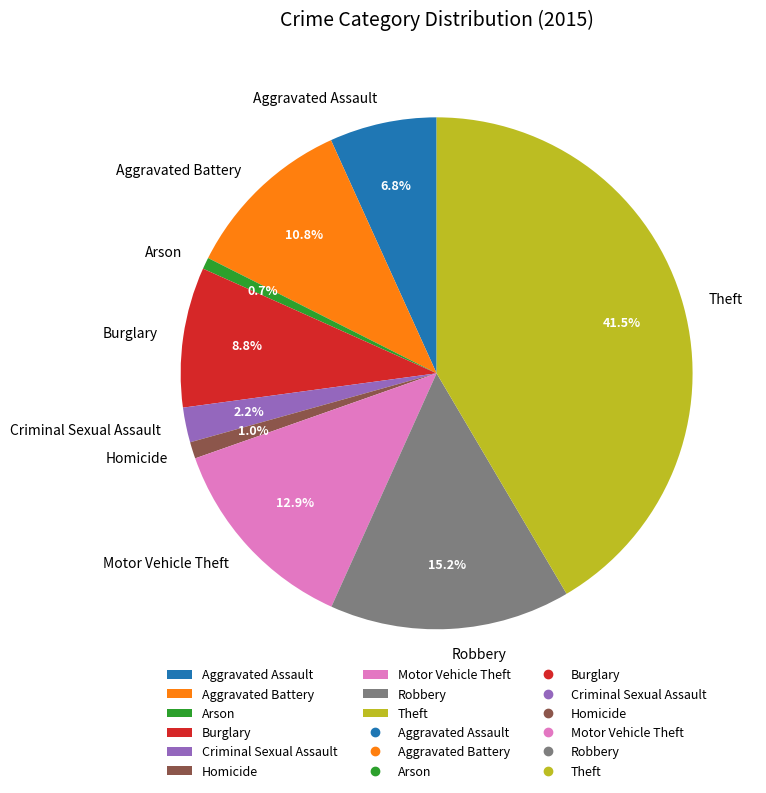

Between Motor Vehicle Theft and Robbery, which is larger?

Robbery